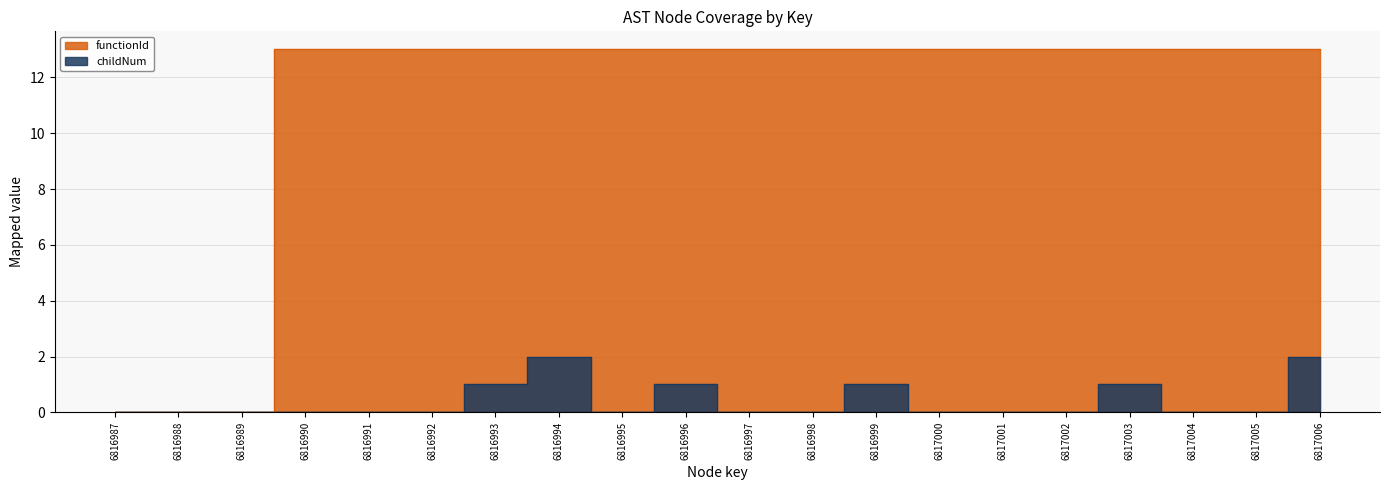

The functionId series shows 0.0 at 6816987. True or false?

True